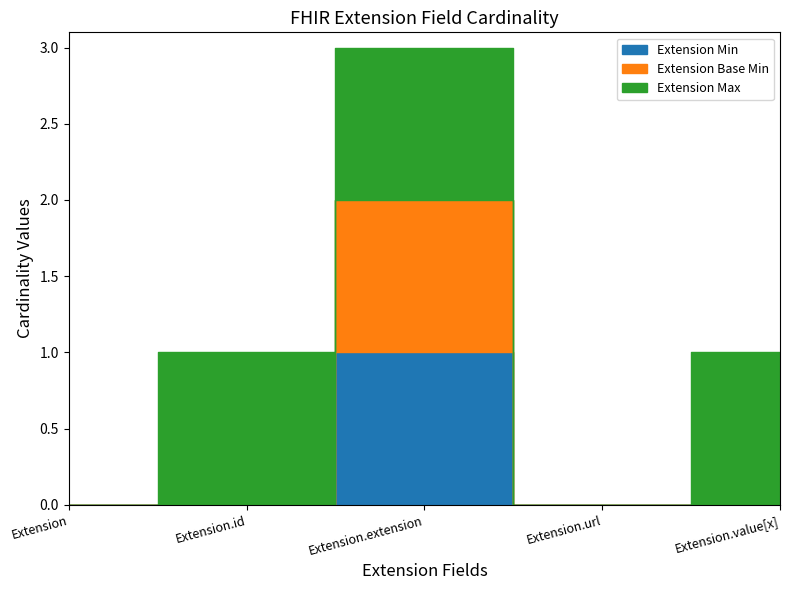

True or false: Extension Min and Extension Base Min cross at least once.

False